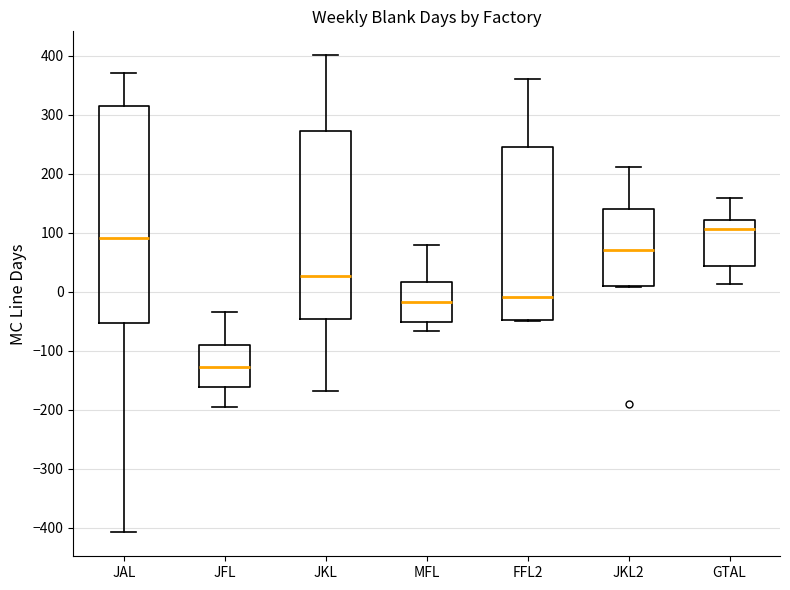

Reading left to right, read every box against the y-axis: the position of its median line, the range the box covers, and the ends of its whiskers. The values are not printed on the chart, so give them approximately, as read against the axis.

JAL: median 90, box -50 to 320, whiskers -410 to 370
JFL: median -130, box -160 to -90, whiskers -200 to -30
JKL: median 30, box -50 to 270, whiskers -170 to 400
MFL: median -20, box -50 to 20, whiskers -70 to 80
FFL2: median -10, box -50 to 250, whiskers -50 to 360
JKL2: median 70, box 10 to 140, whiskers 10 to 210
GTAL: median 110, box 40 to 120, whiskers 10 to 160